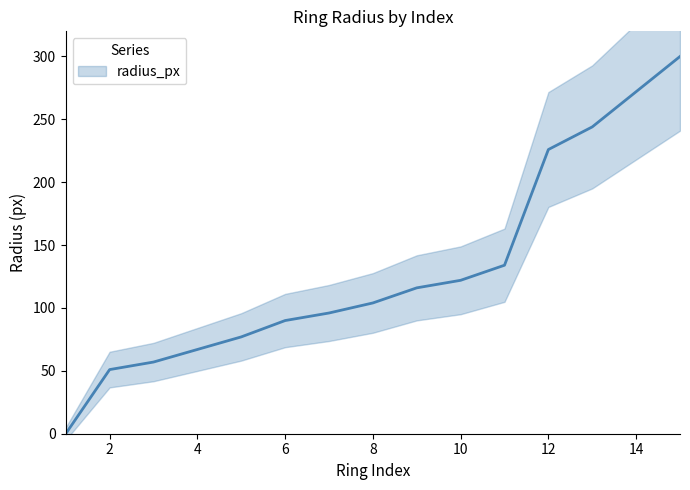

How many data points are above 104?

7